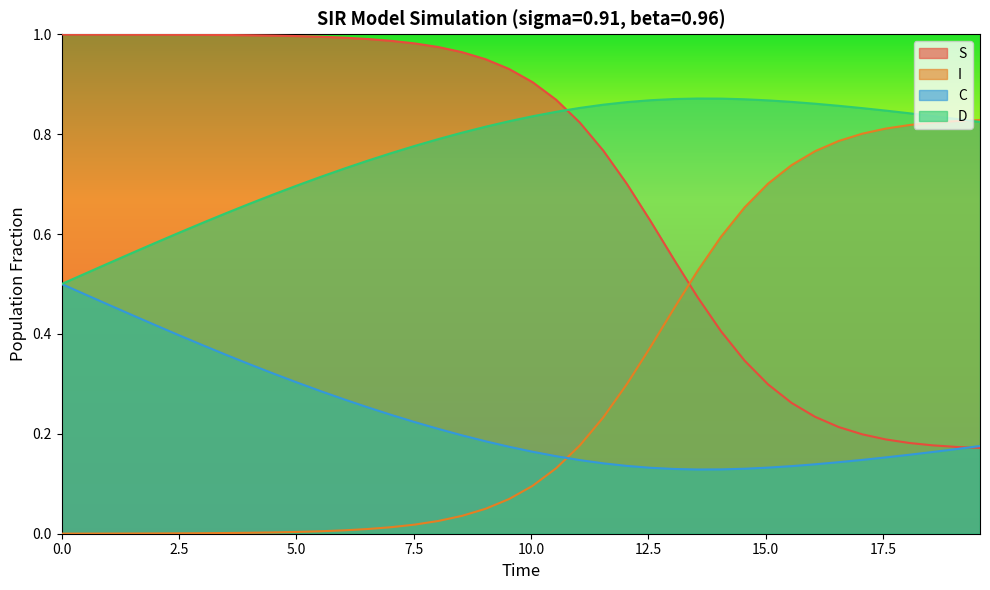

After their last crossing, which series has the higher values: S or D?

D